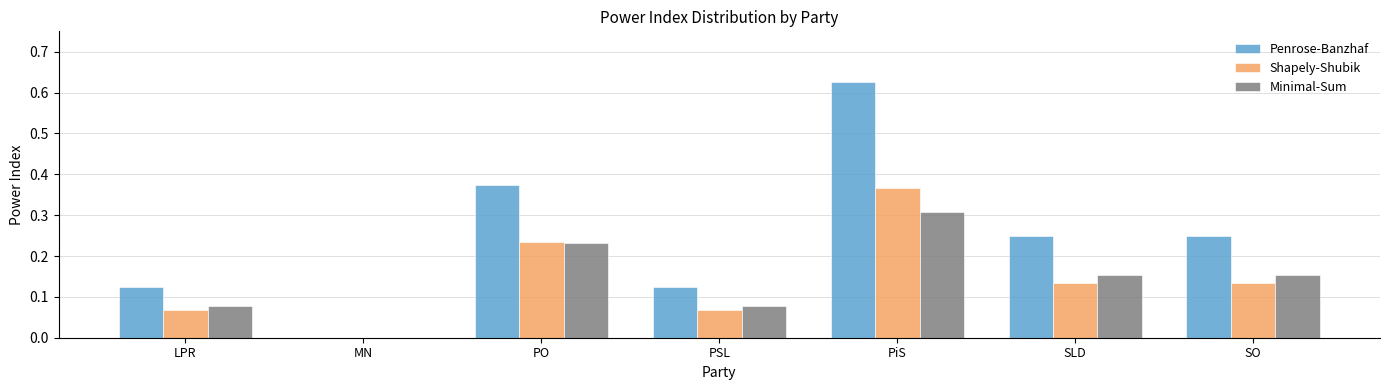

The Penrose-Banzhaf series shows -0.3 at MN. True or false?

False